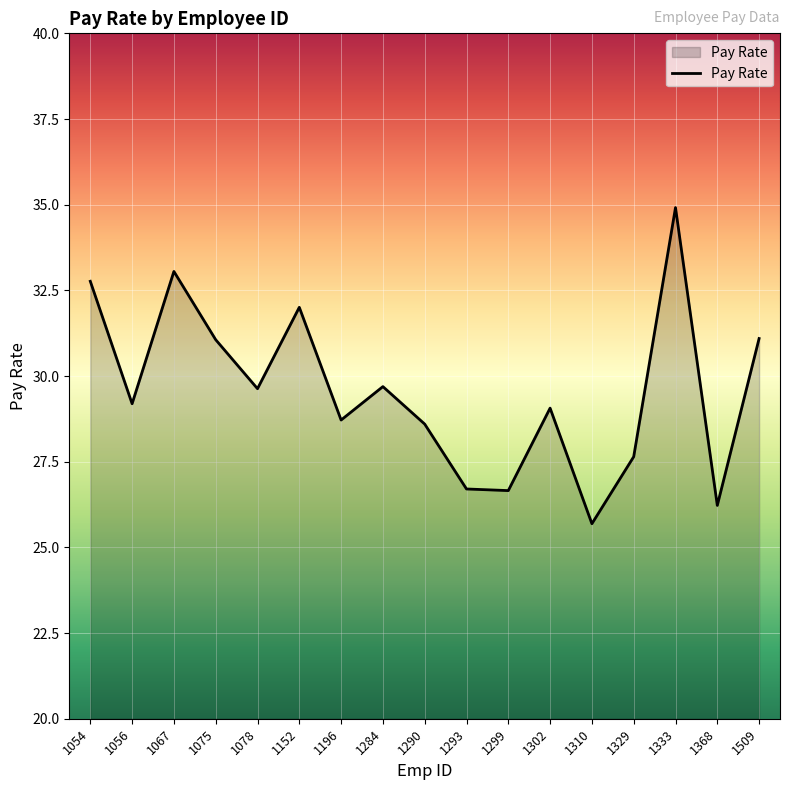

What is the ratio of the value at 1078 to the value at 1290?

1.0